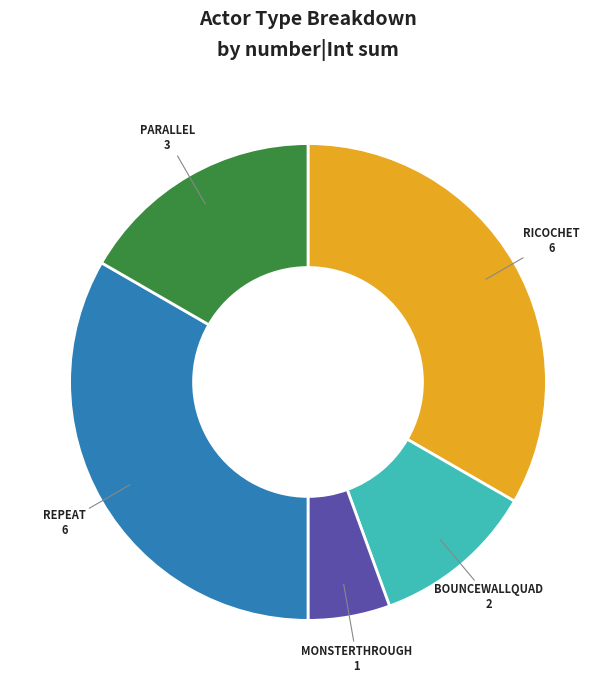

Count the number of slices in the pie.

5